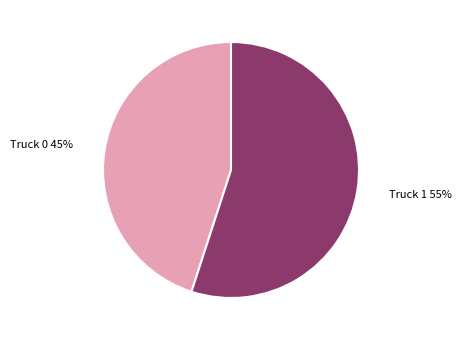

To the nearest percent, what is the average slice percentage?

50%